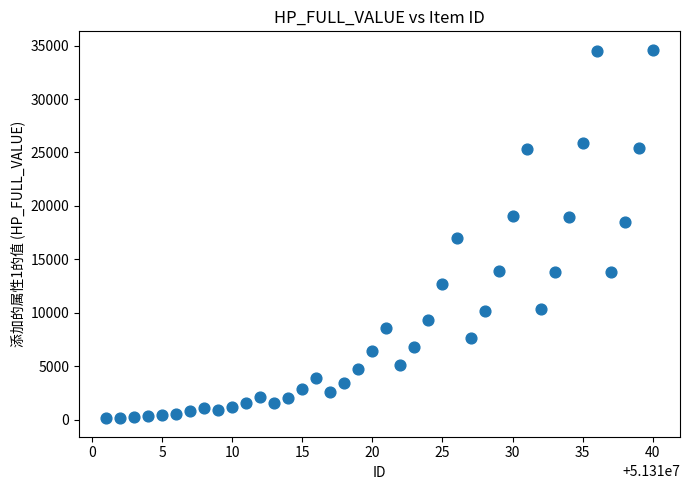

What is the range of Y values (max minus min)?

34467